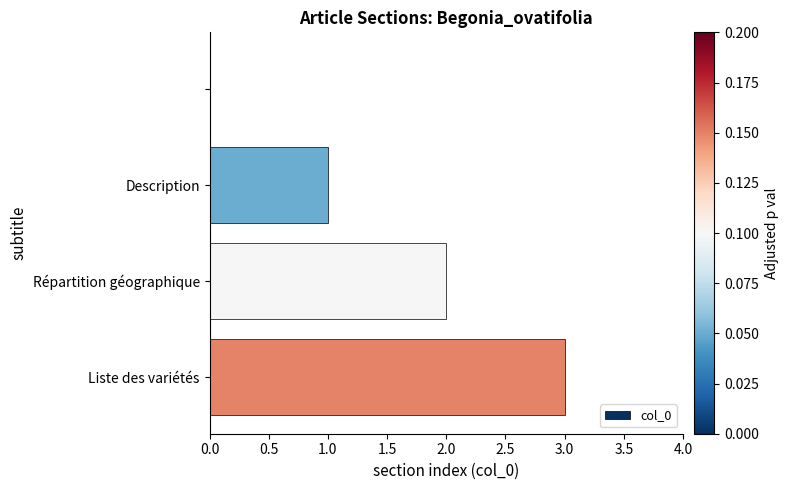

How many values are between 1 and 3?

3